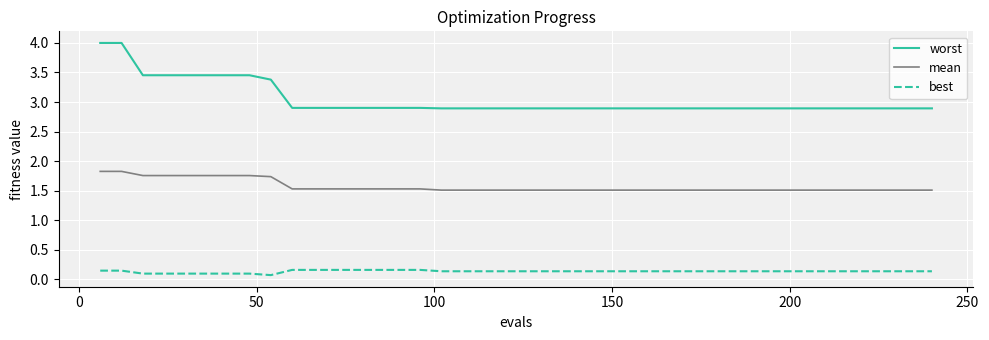

Which series has the largest total across all categories?

worst